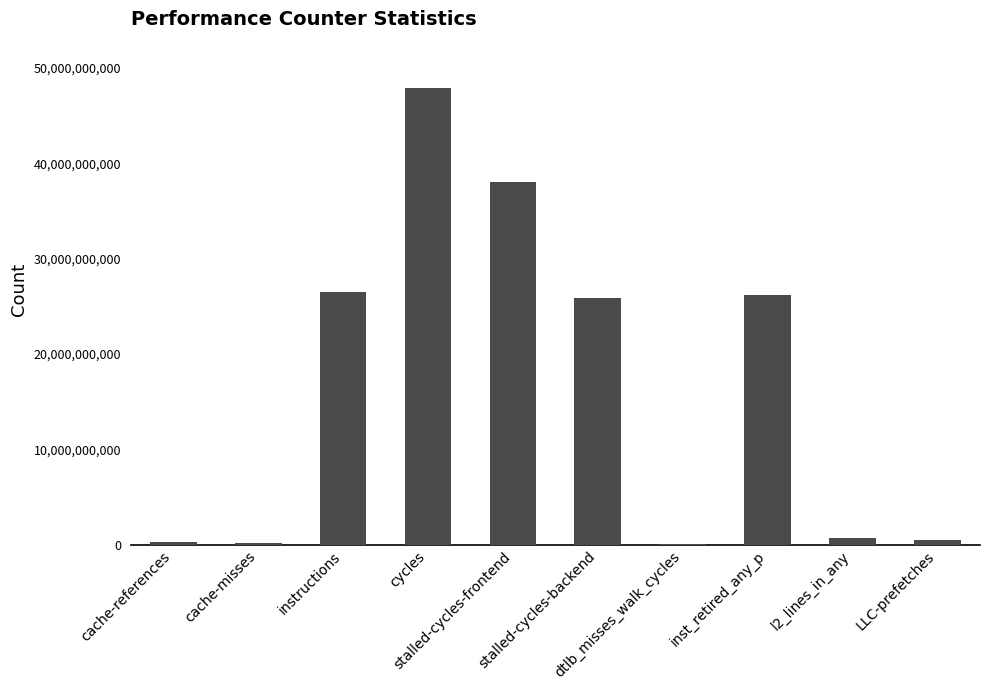

The chart shows a value of 25902846644 at stalled-cycles-backend. True or false?

True